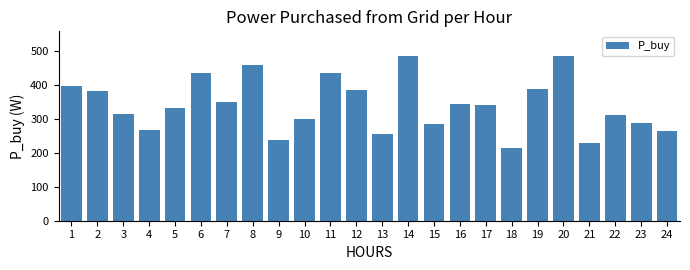

What is the average value?

340.8